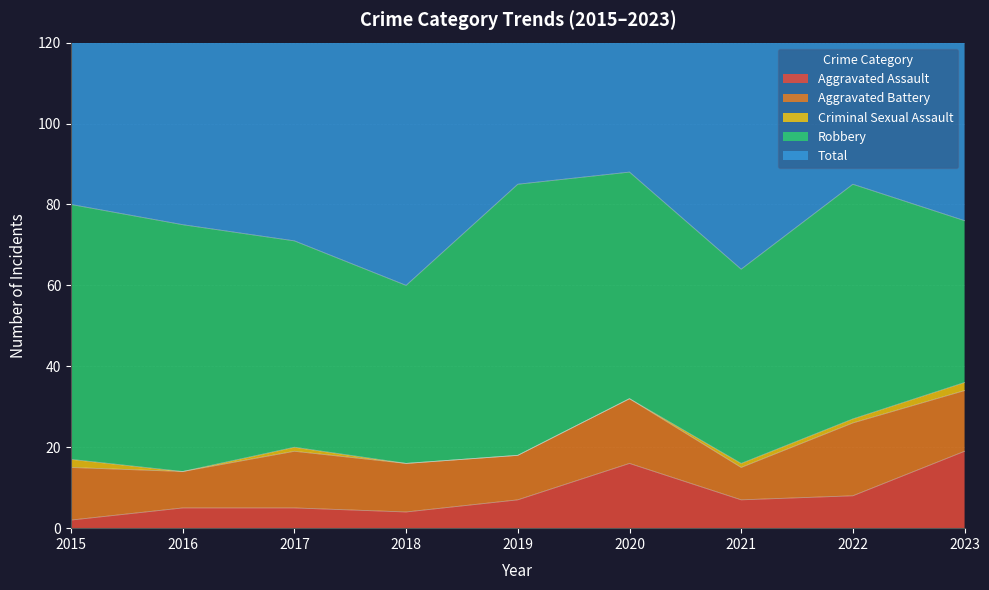

At 2023, list the series in order from largest to smallest.

Total, Robbery, Aggravated Assault, Aggravated Battery, Criminal Sexual Assault